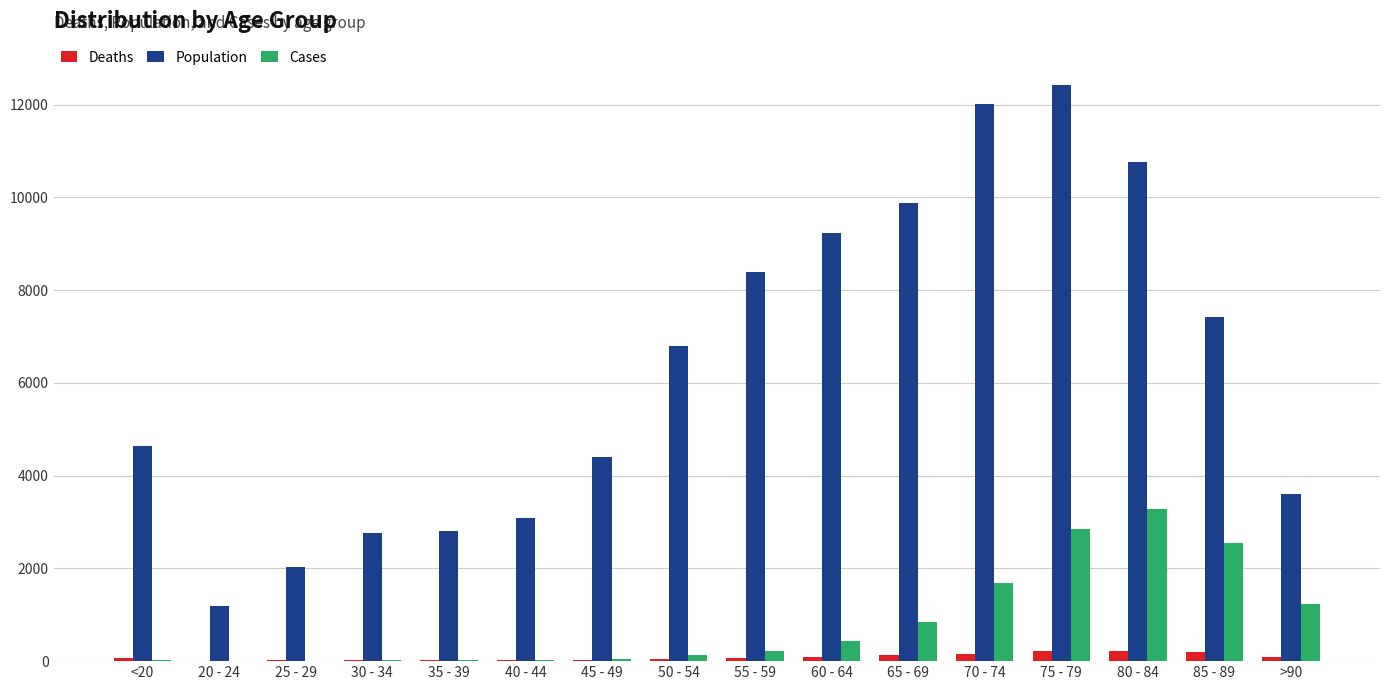

What is the approximate value of Cases at 80 - 84?

3273